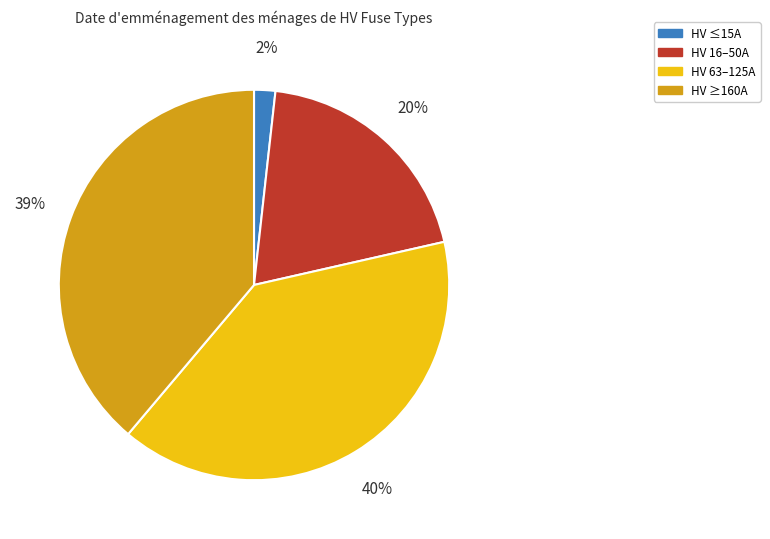

Does any single category account for the majority?

No